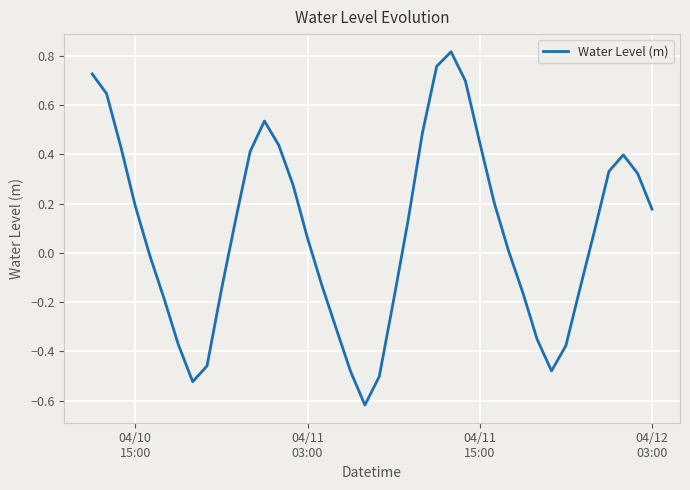

How many positive values are there?

23